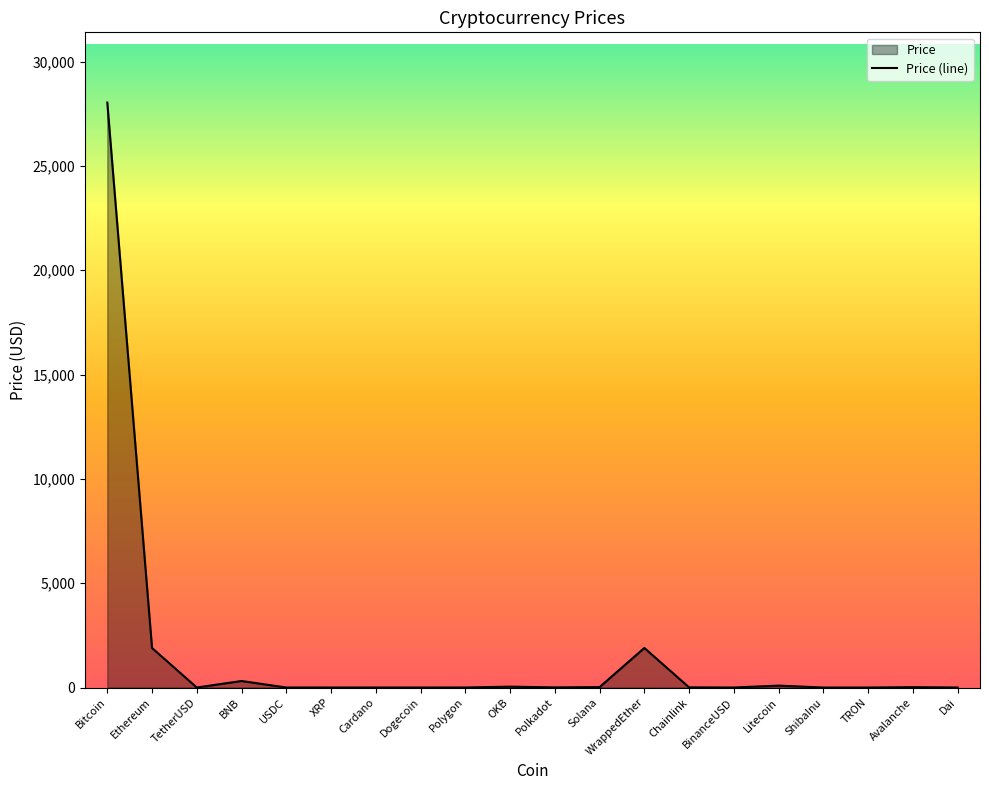

True or false: the data has more than 2 interior local peaks.

True